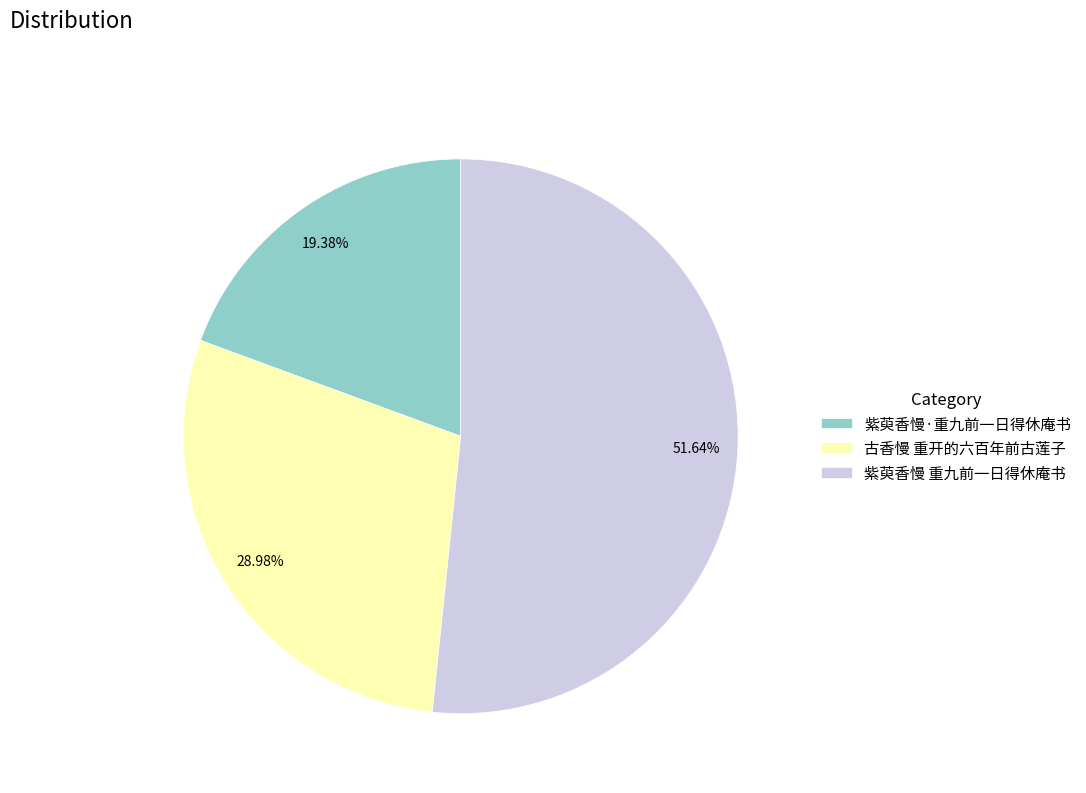

Combined, what portion of the pie is 紫萸香慢·重九前一日得休庵书 and 古香慢 重开的六百年前古莲子?

48.4%